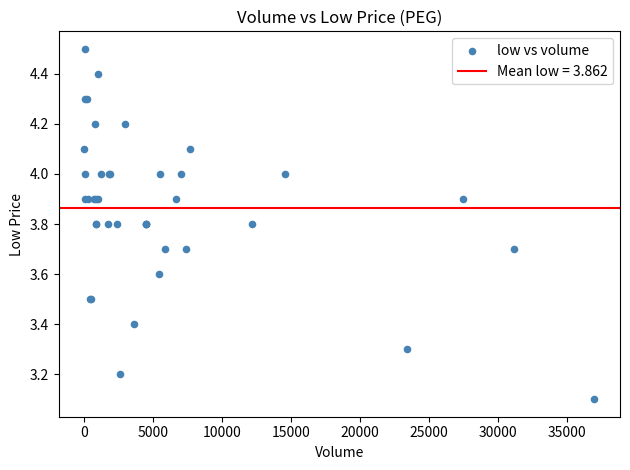

What Y value in the scatter plot is closest to 3?

3.1